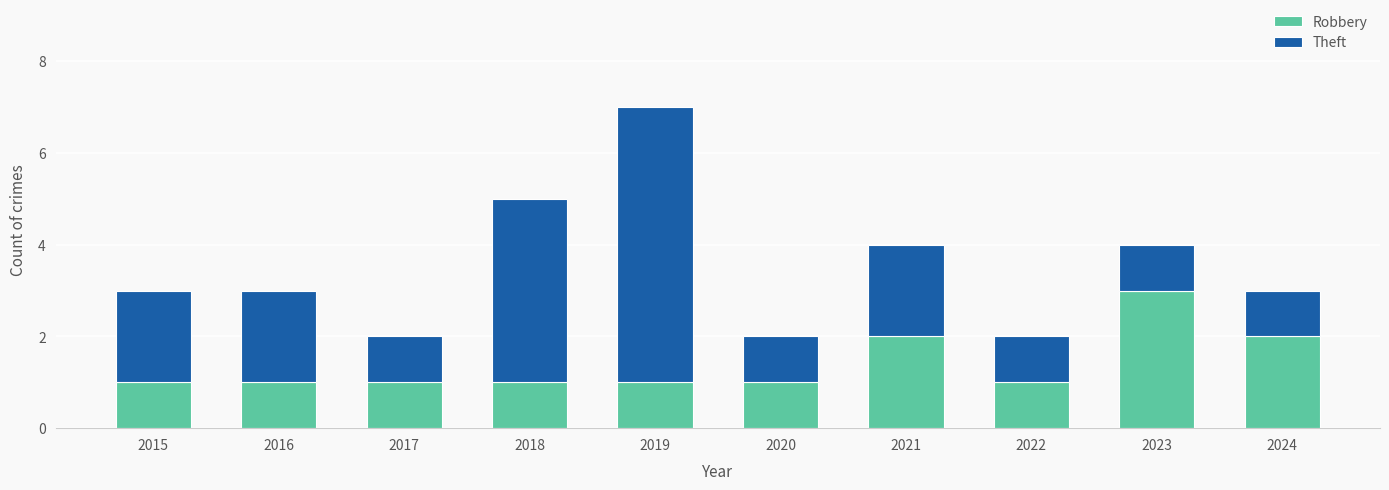

What is the value of the Robbery bar at the 3rd from the left?

1